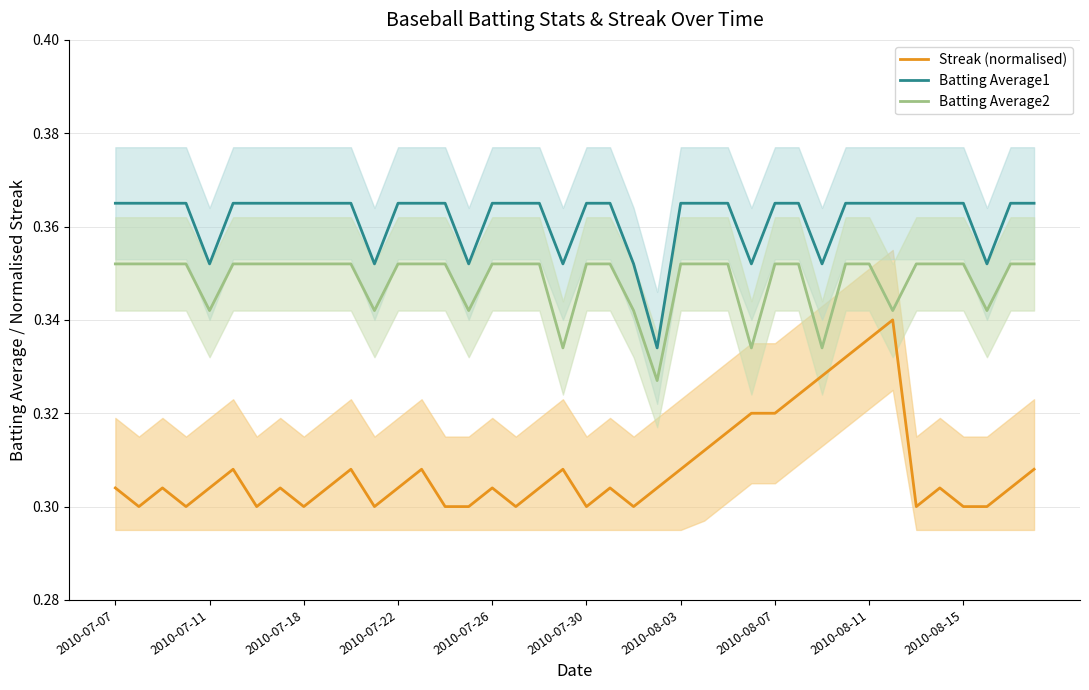

What position from the left is 21?

22